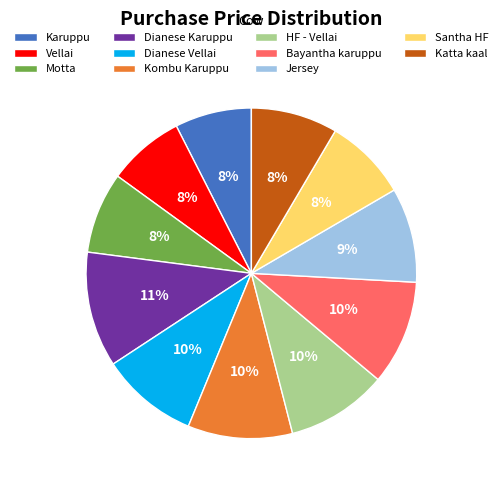

Approximately how many times larger is the value at Jersey compared to HF - Vellai?

0.9